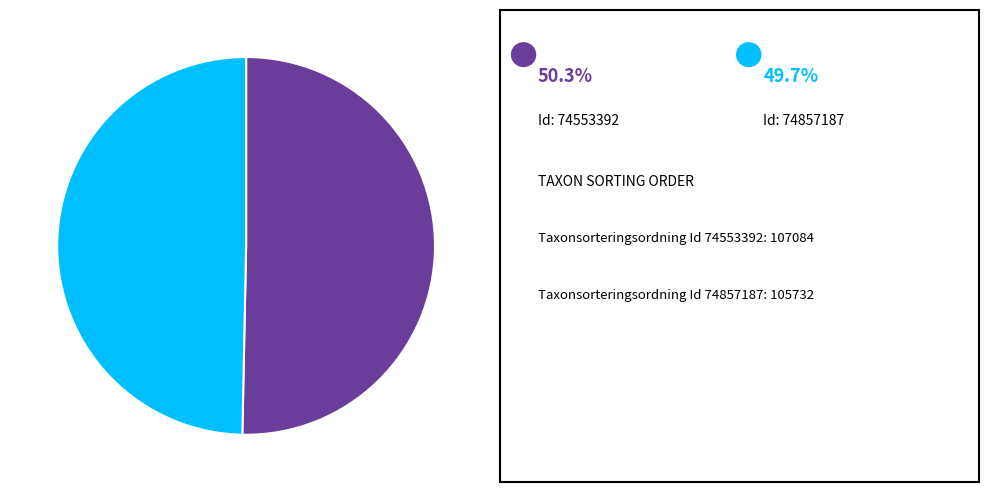

Is there a majority slice in this chart?

Yes